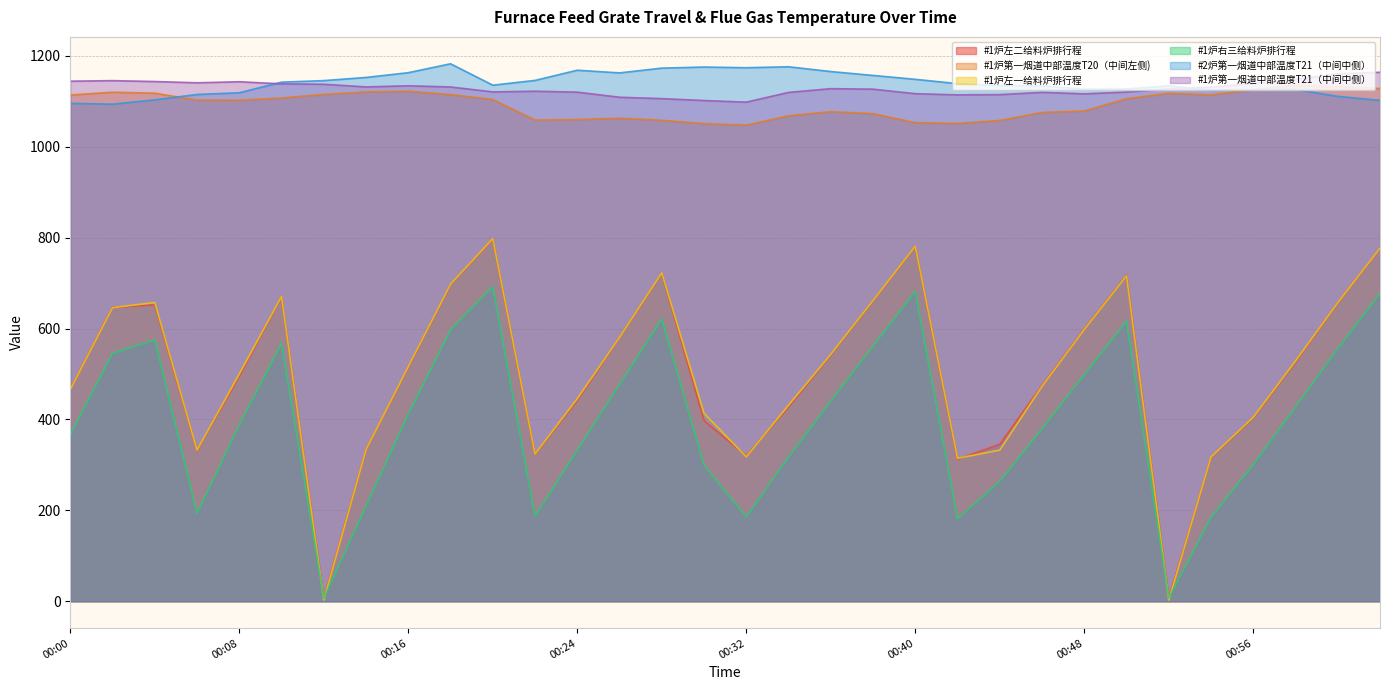

List the series in order of their peak value, lowest first.

#1炉右三给料炉排行程, #1炉左二给料炉排行程, #1炉左一给料炉排行程, #1炉第一烟道中部温度T20（中间左侧), #1炉第一烟道中部温度T21（中间中侧）, #2炉第一烟道中部温度T21（中间中侧）